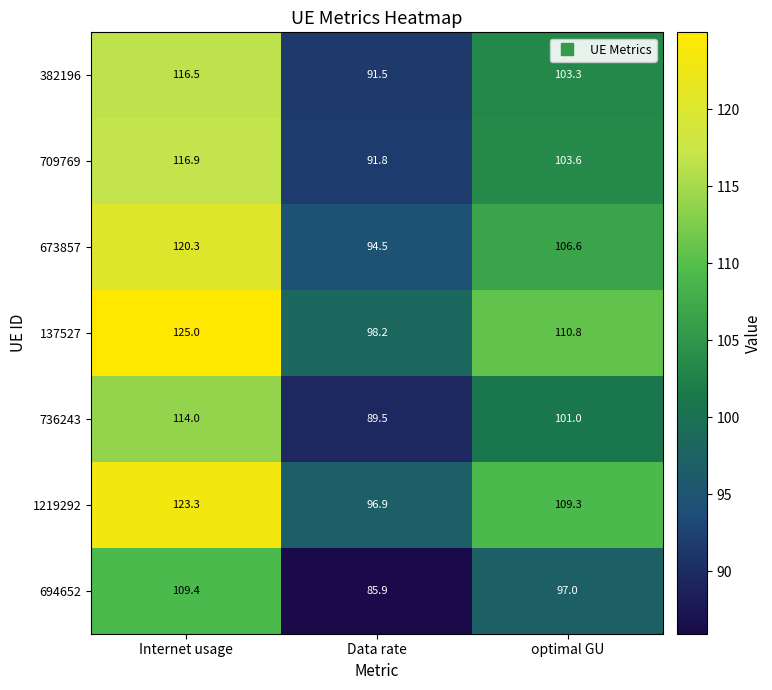

Which series has the largest range (max minus min)?

137527